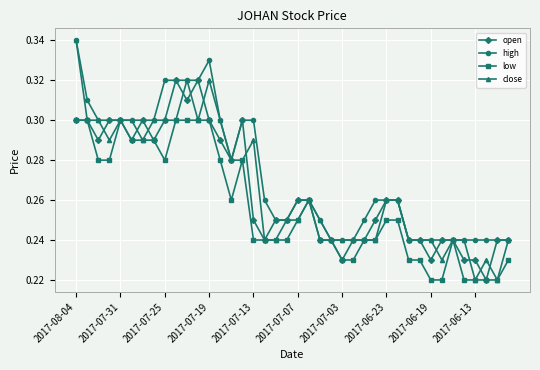

Which series has the widest spread of values?

close